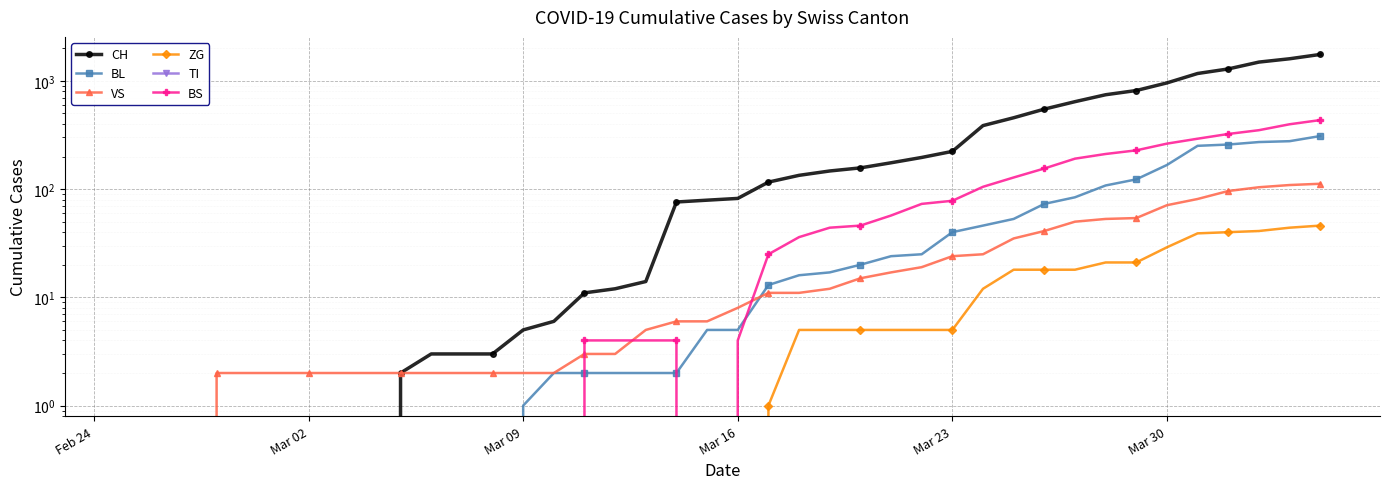

True or false: VS has more than 0 interior local peaks.

False